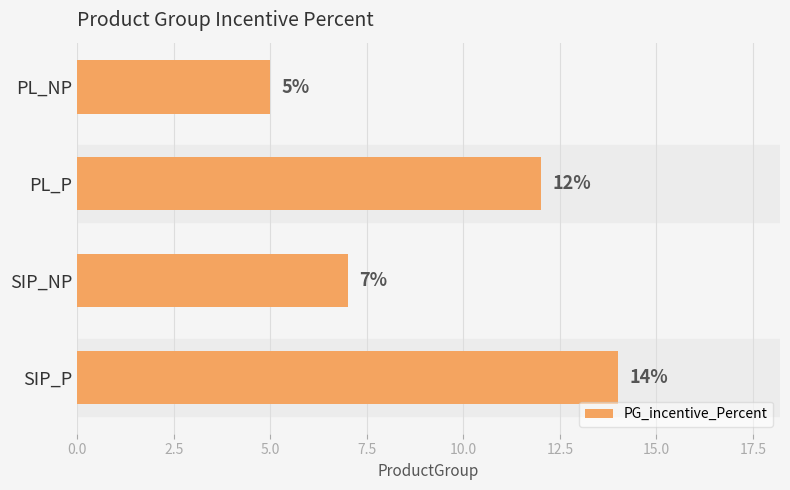

How many series are shown in this chart?

1